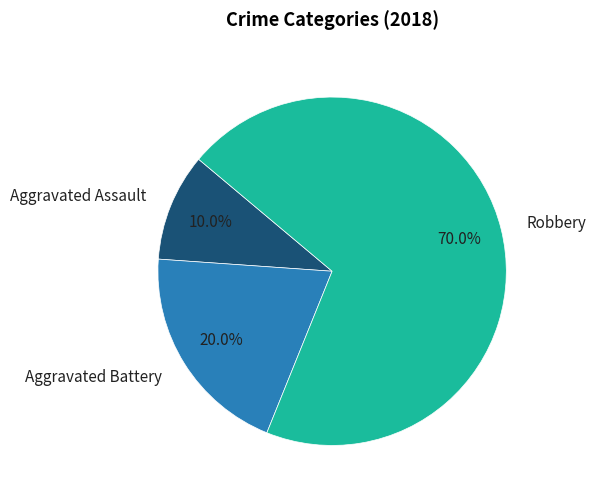

Does Aggravated Battery account for over 50% of the chart?

No